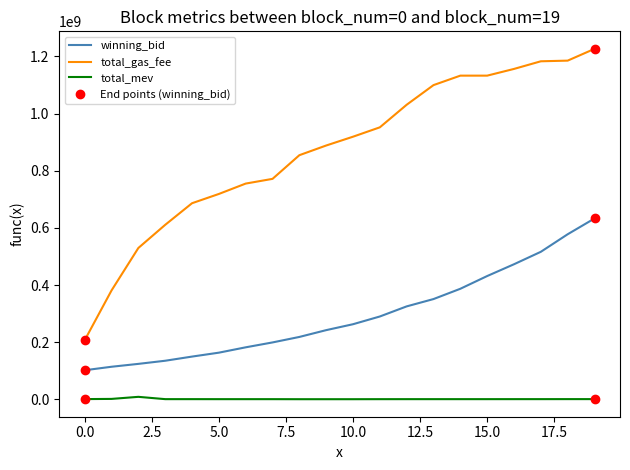

True or false: total_gas_fee and winning_bid cross at least once.

False